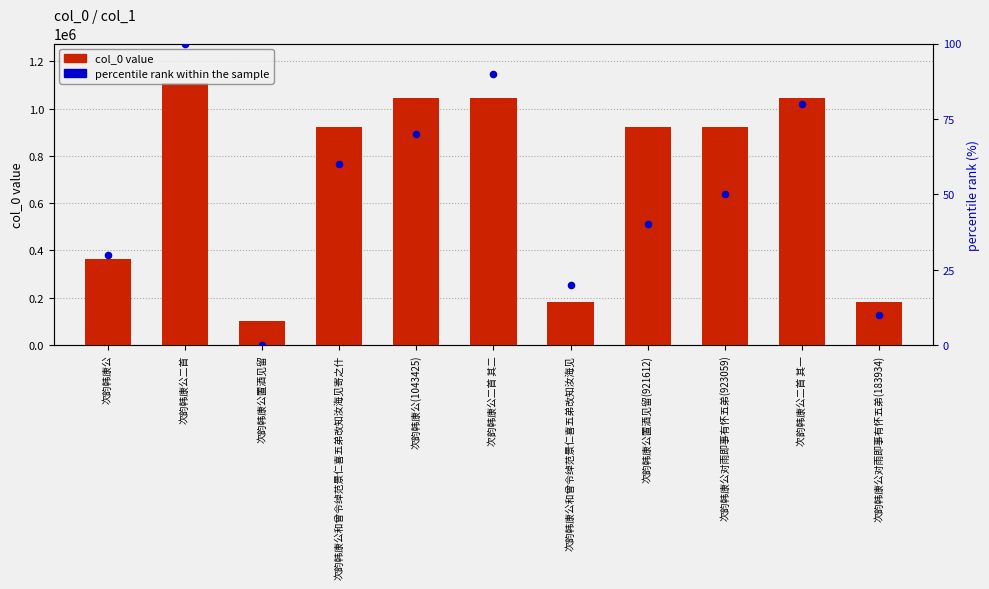

What are all the series names shown in the legend?

col_0, percentile rank within the sample